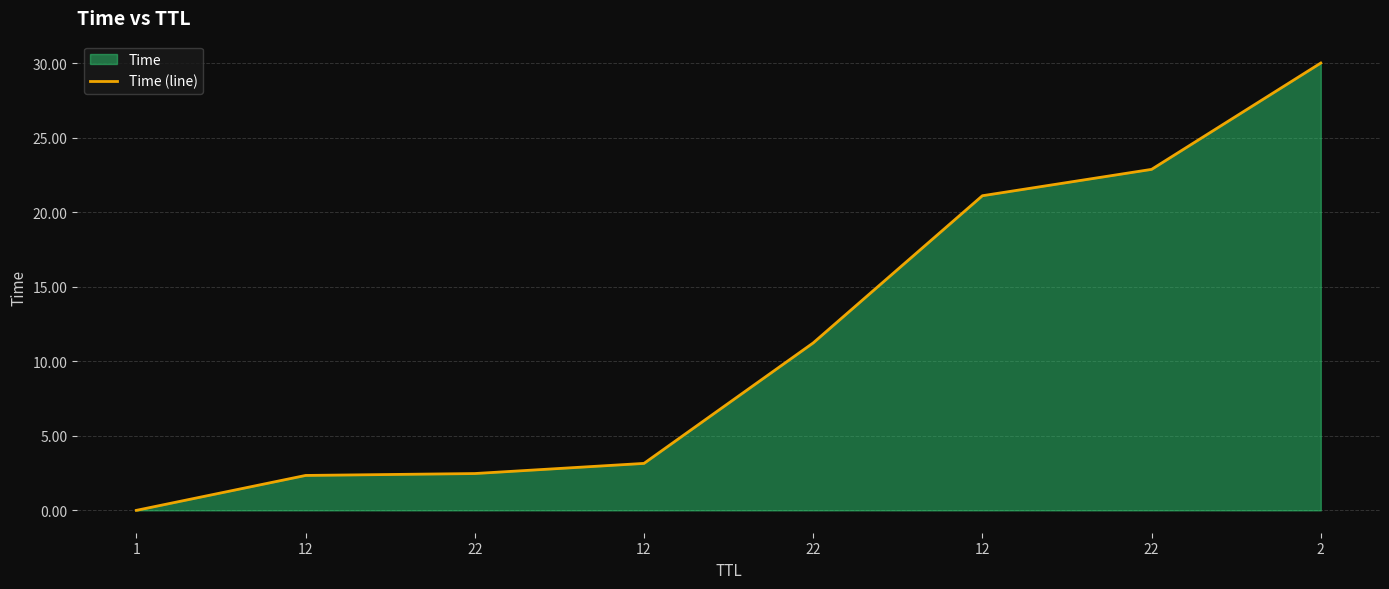

What is the sum of the values at 12 and 12?

23.4